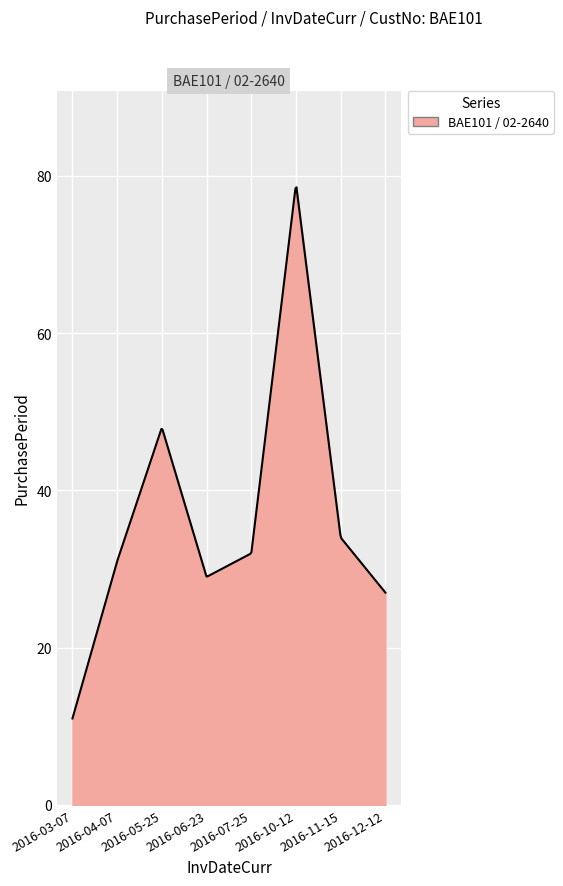

What is the greatest value displayed?

78.5